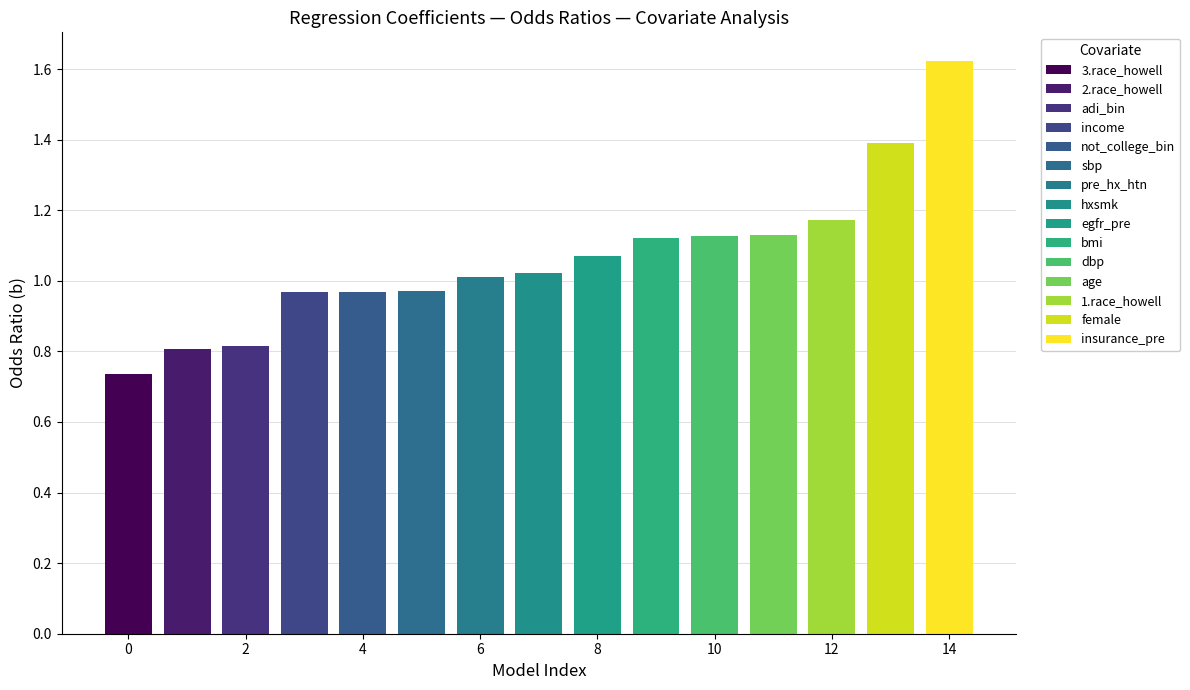

What is the difference between the maximum and minimum values?

0.9